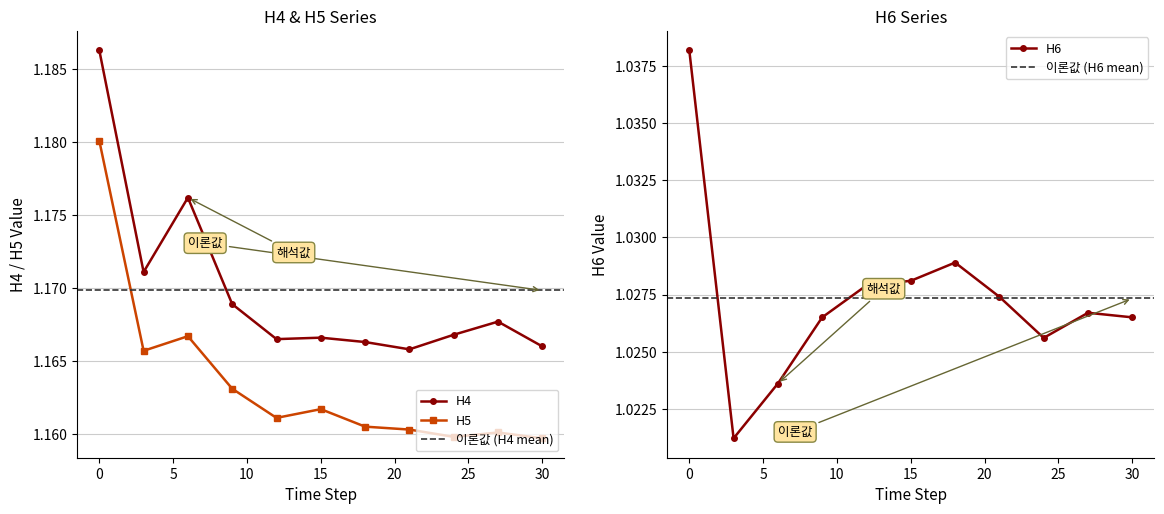

True or false: H4 has more than 0 points higher than both neighbors.

True